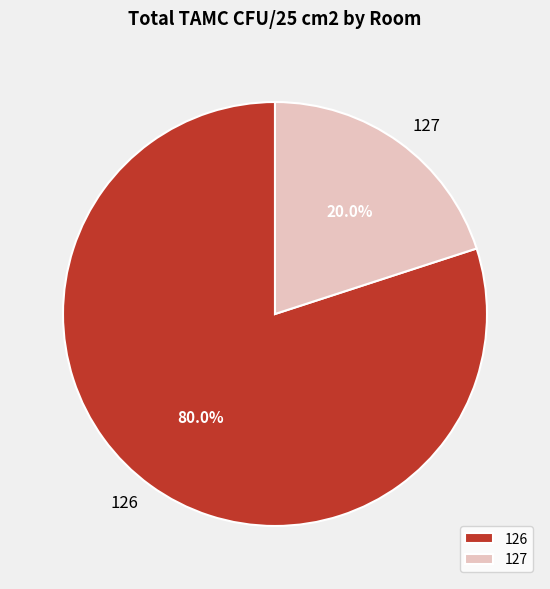

Rank the categories by value from highest to lowest.

126, 127